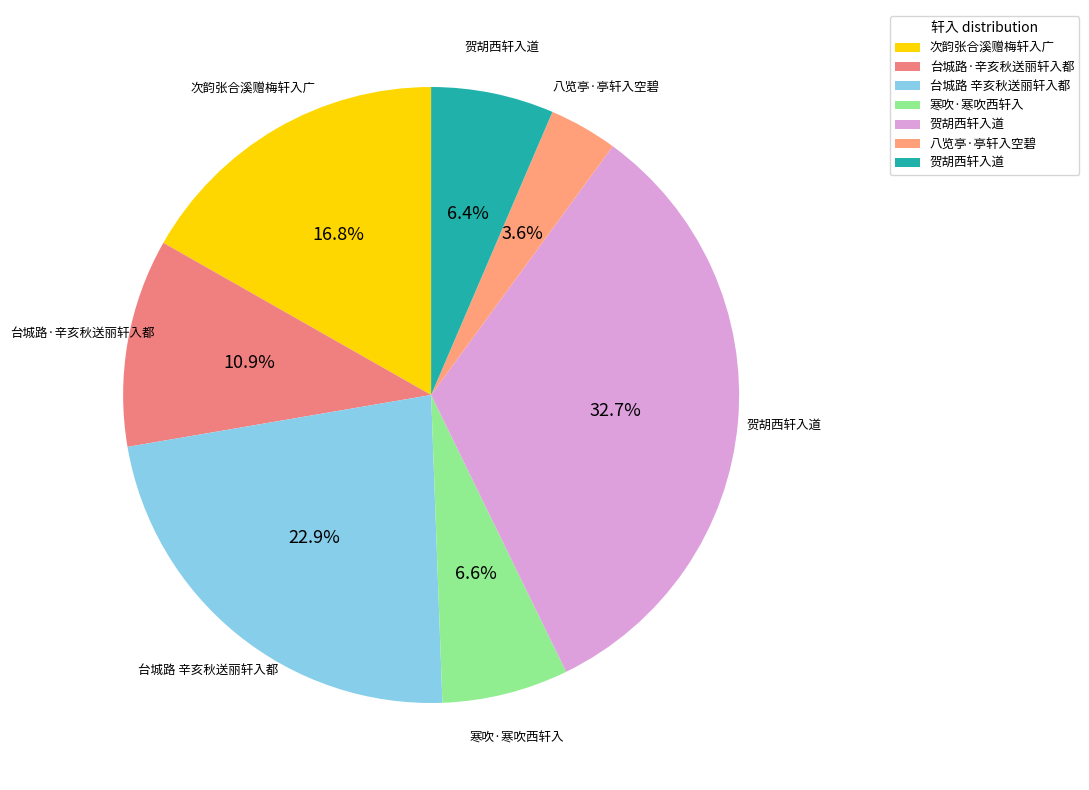

Is there any slice that represents more than half of the pie?

No